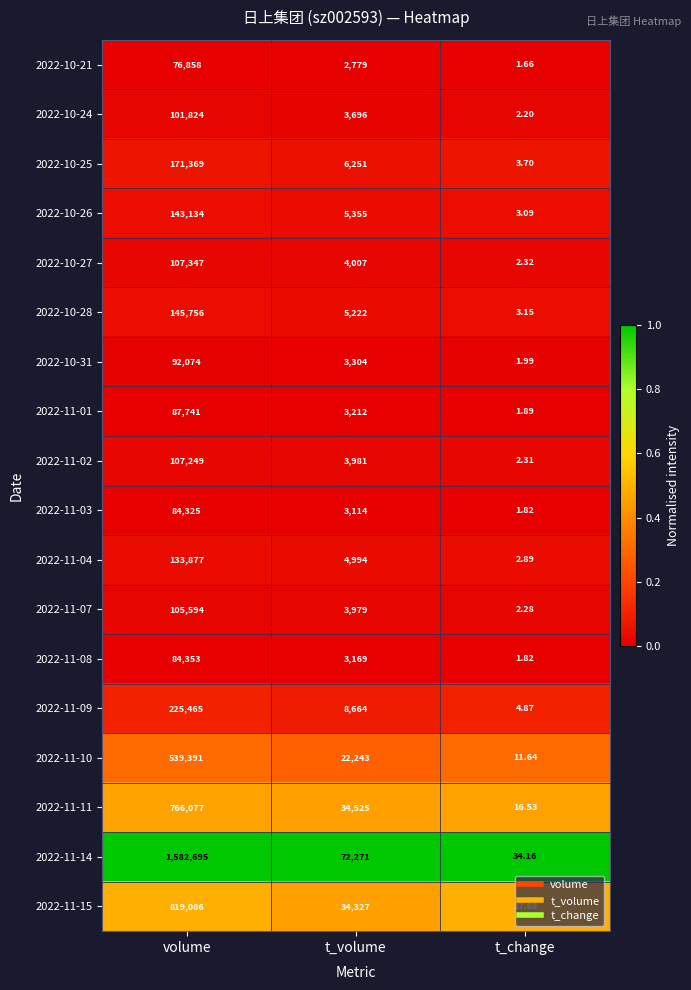

At which label does 2022-11-08 first exceed 3169?

volume